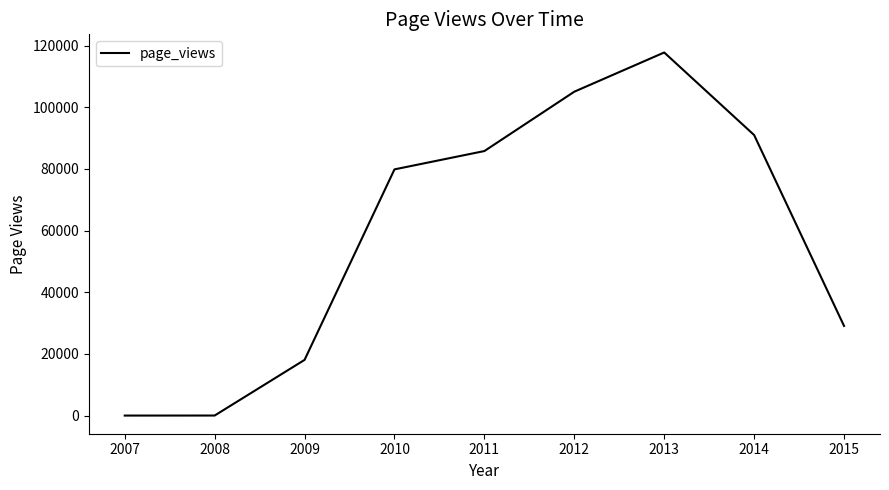

At which category does the data reach its first local peak?

2013